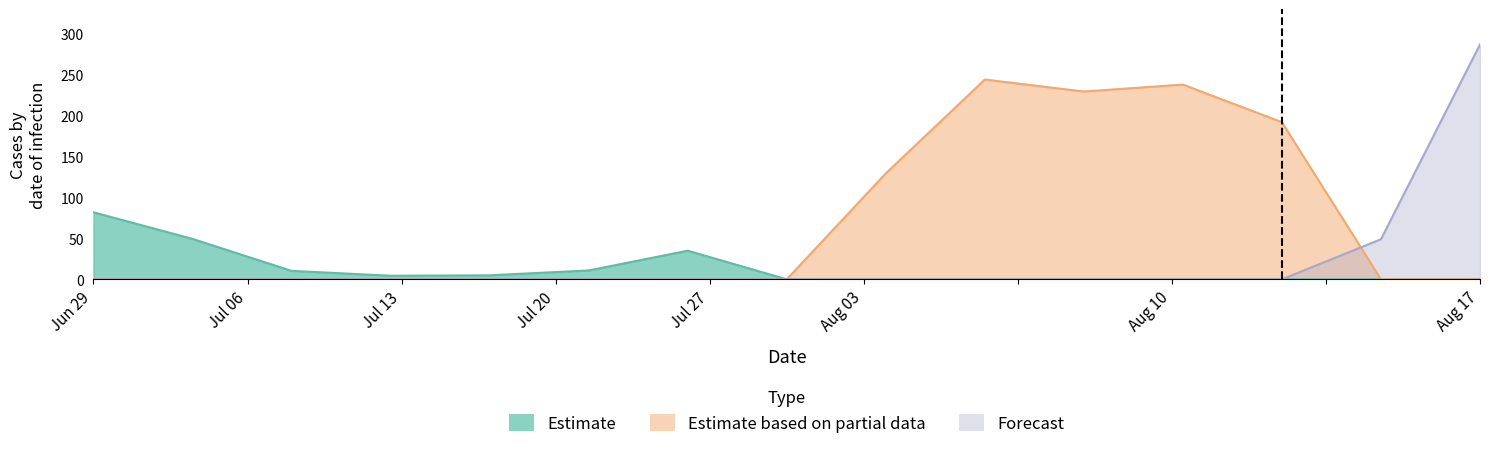

How many lines are shown in the chart?

3